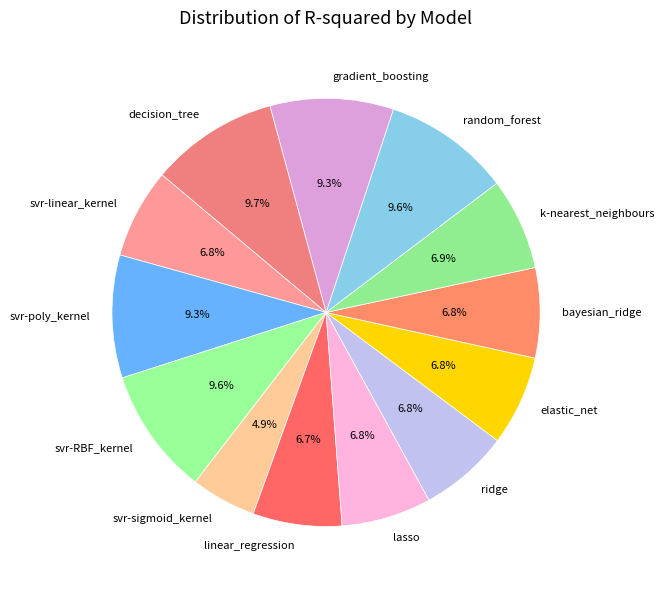

What is the ratio of the value at svr-poly_kernel to the value at decision_tree?

1.0